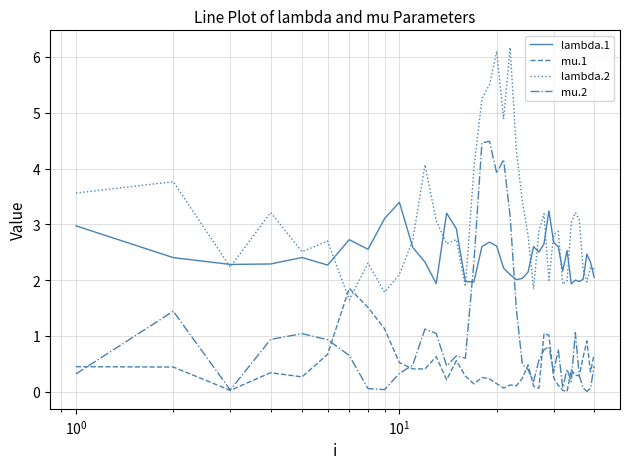

Rank the series by their average value, from lowest to highest.

mu.1, mu.2, lambda.1, lambda.2